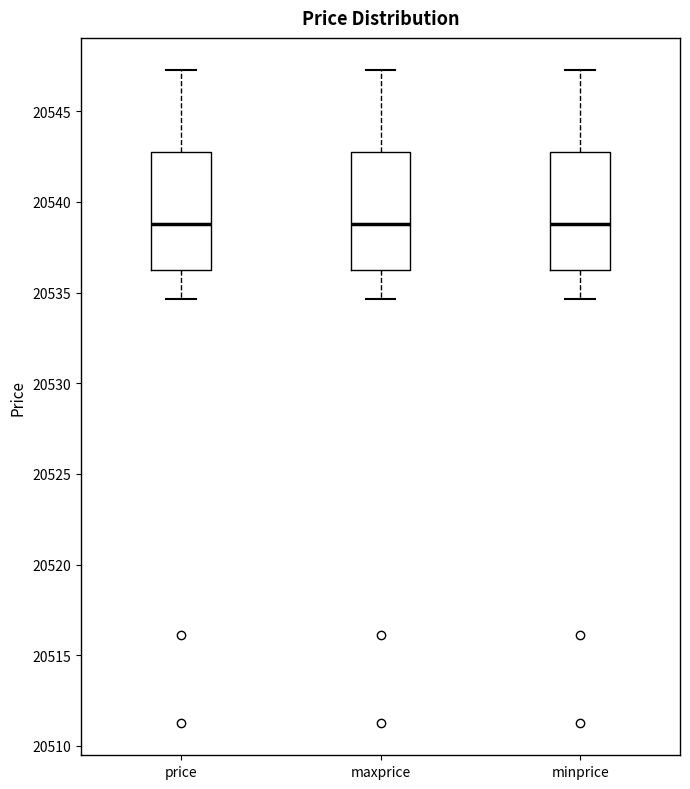

Reading left to right, transcribe this box plot: for each box, give where its median line is, the range the box spans, and where its two whiskers end, as read against the y-axis. The values are not printed on the chart, so give them approximately, as read against the axis.

price: median 20539.0, box 20536.0 to 20542.5, whiskers 20534.5 to 20547.5
maxprice: median 20539.0, box 20536.0 to 20542.5, whiskers 20534.5 to 20547.5
minprice: median 20539.0, box 20536.0 to 20542.5, whiskers 20534.5 to 20547.5